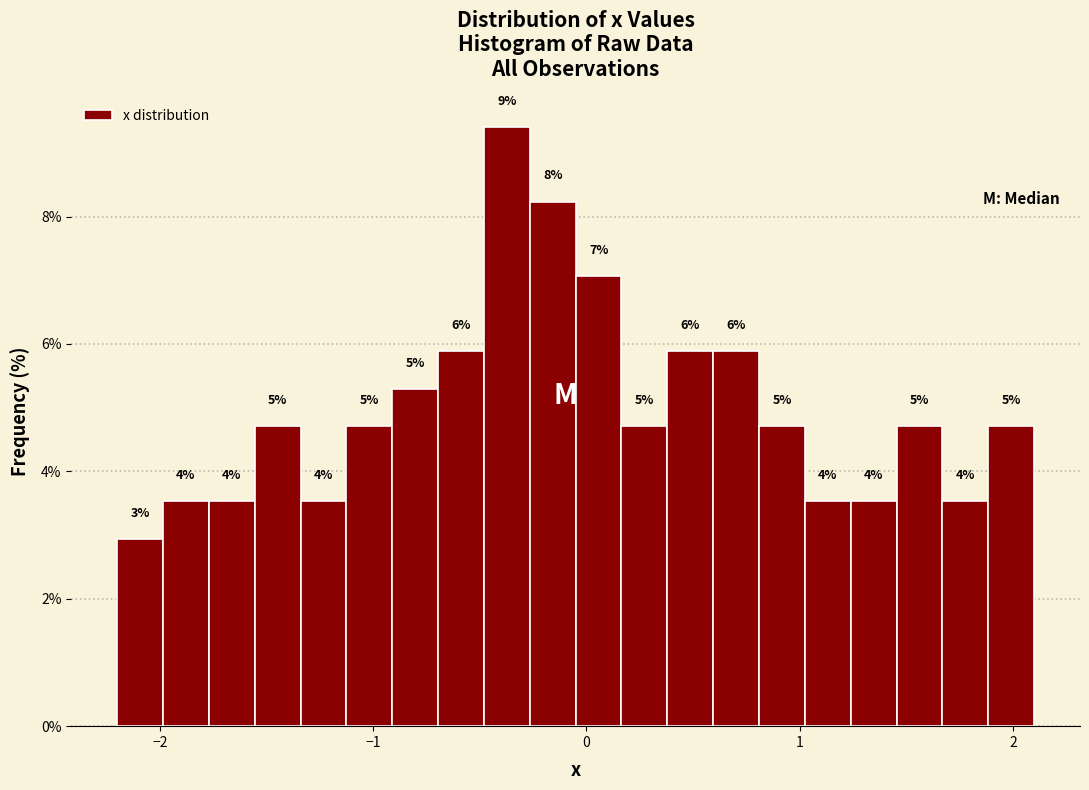

Around what value on the x-axis is the tallest bar? Give the approximate position of its centre, as read against the axis.

-0.4